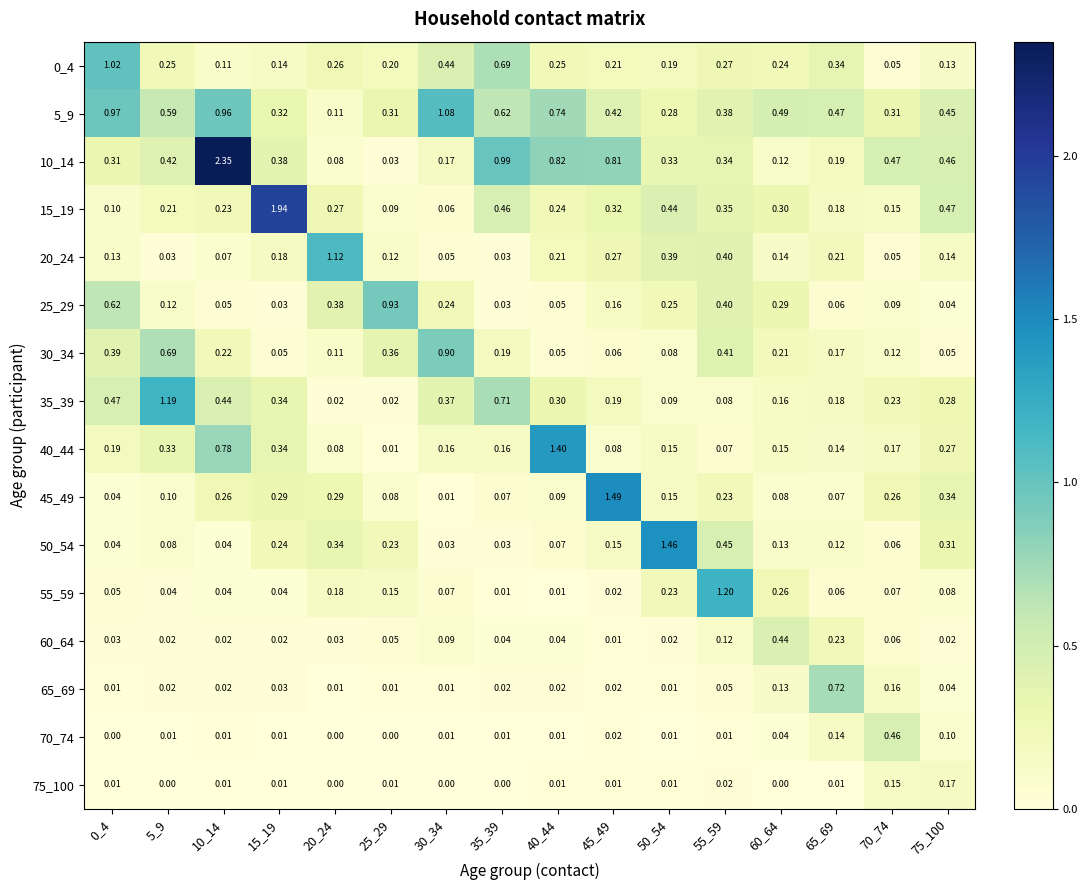

How many values in the 75_100 series exceed 0?

11